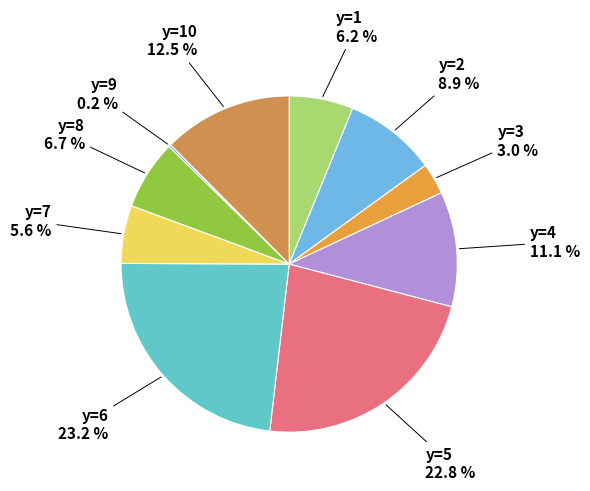

Does y=7 account for over 50% of the chart?

No